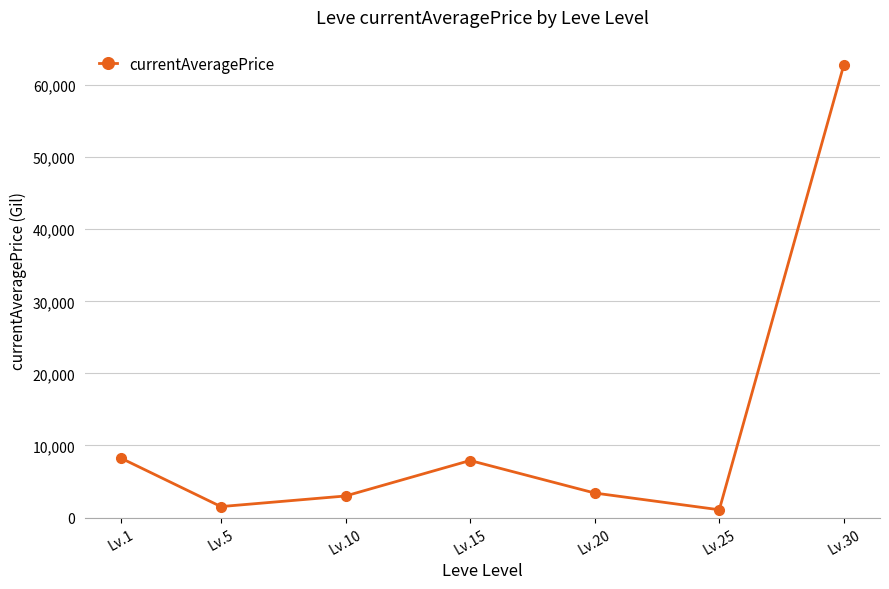

Is this an area chart (filled region under the line)?

No